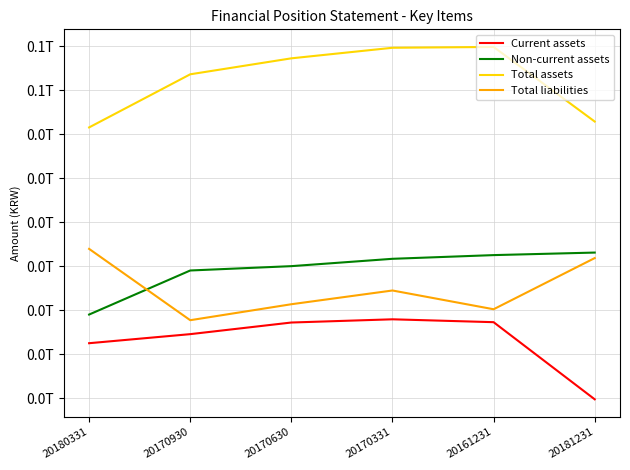

Where is Non-current assets nearest to the value 28039648667?

20170930